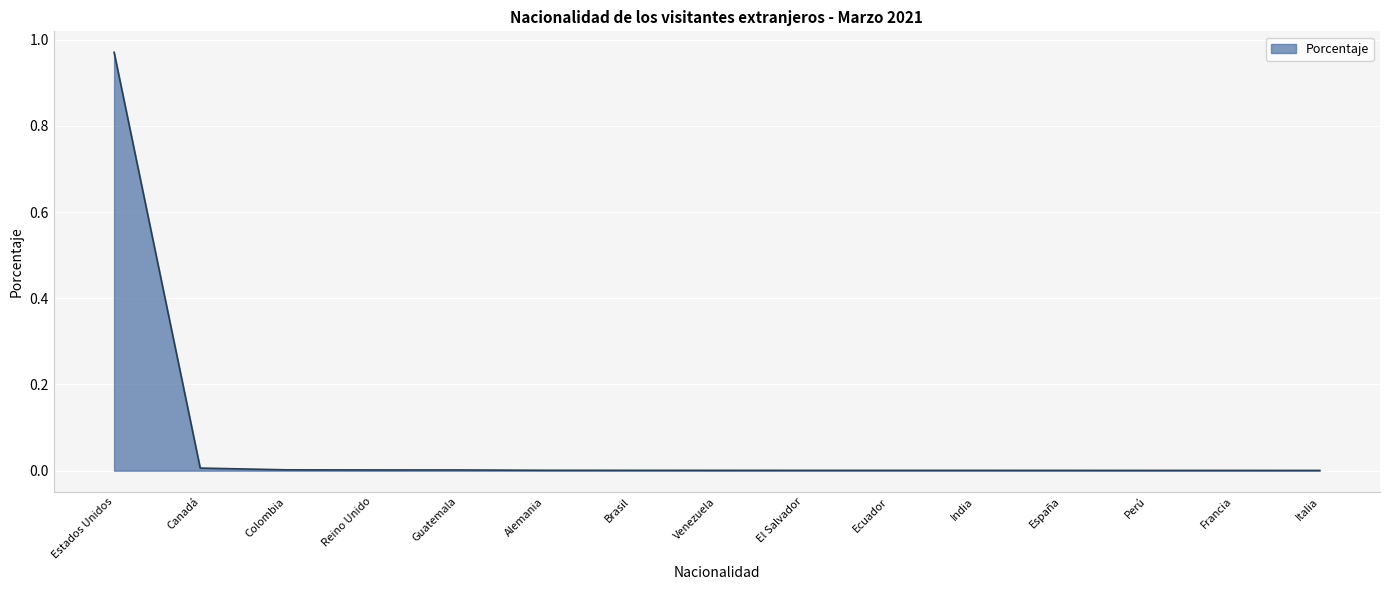

Which label corresponds to the largest value in the chart?

Estados Unidos